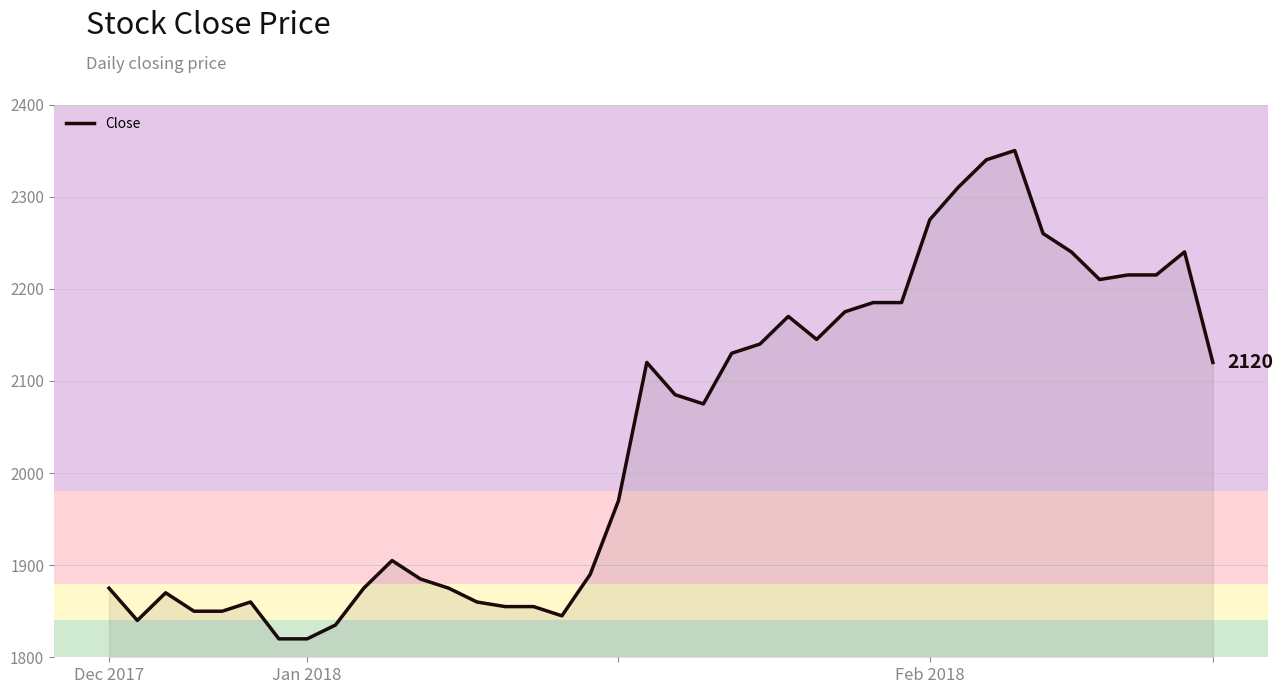

What is the smallest value displayed?

1820